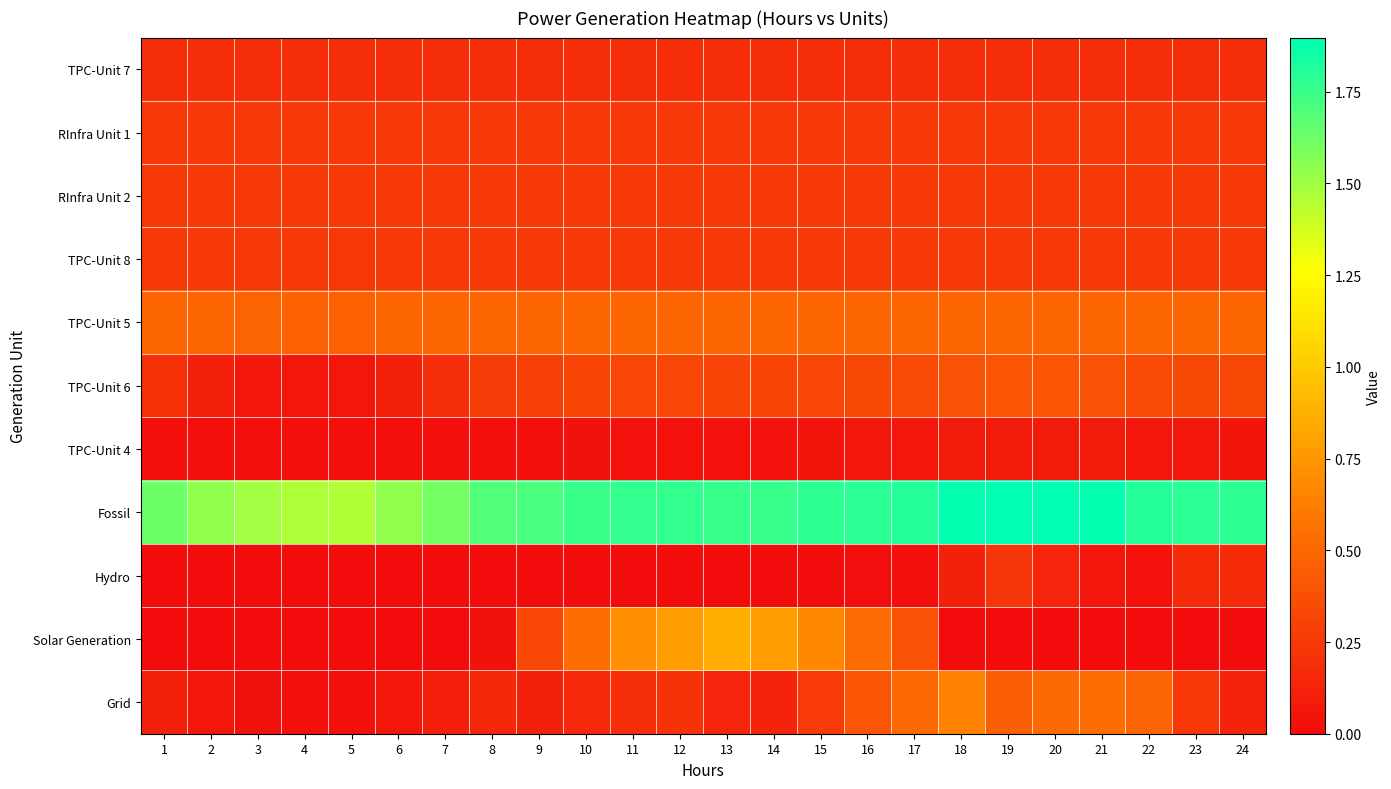

At which category is the sum across all series the highest?

12